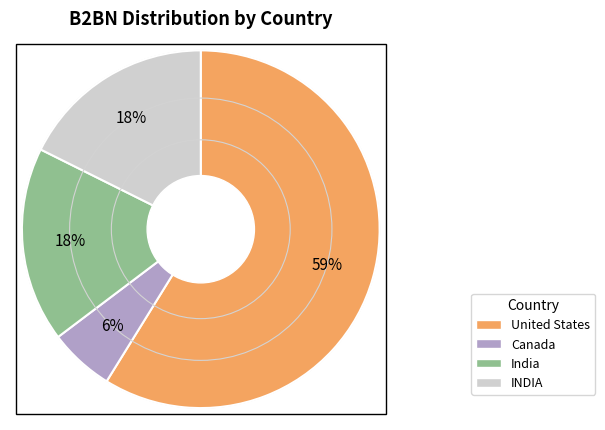

What is the largest slice in the pie chart?

United States